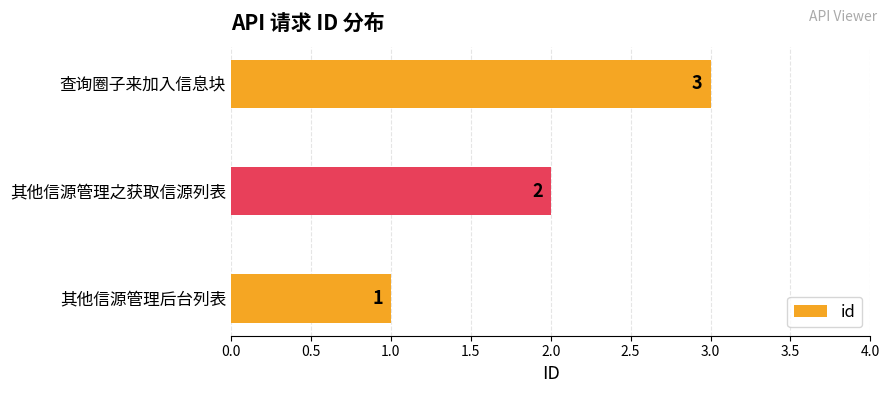

Which category has the highest value across all series?

查询圈子来加入信息块